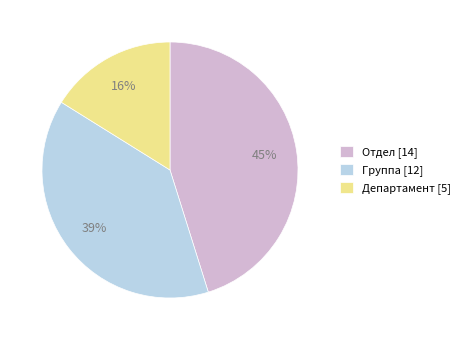

What is the ratio of the value at Отдел to the value at Департамент?

2.8